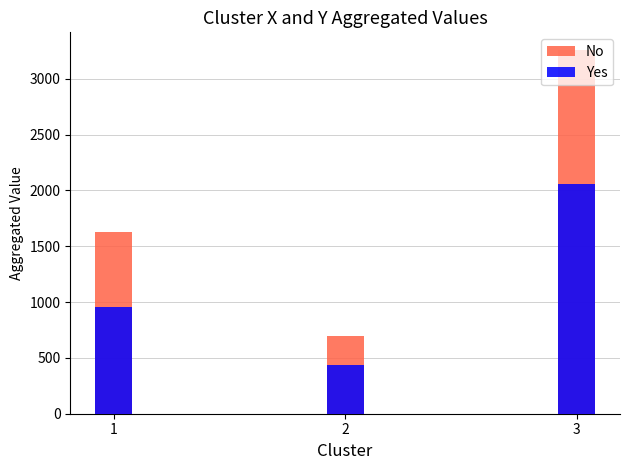

What is the difference between the highest and lowest values at 2?

264.7